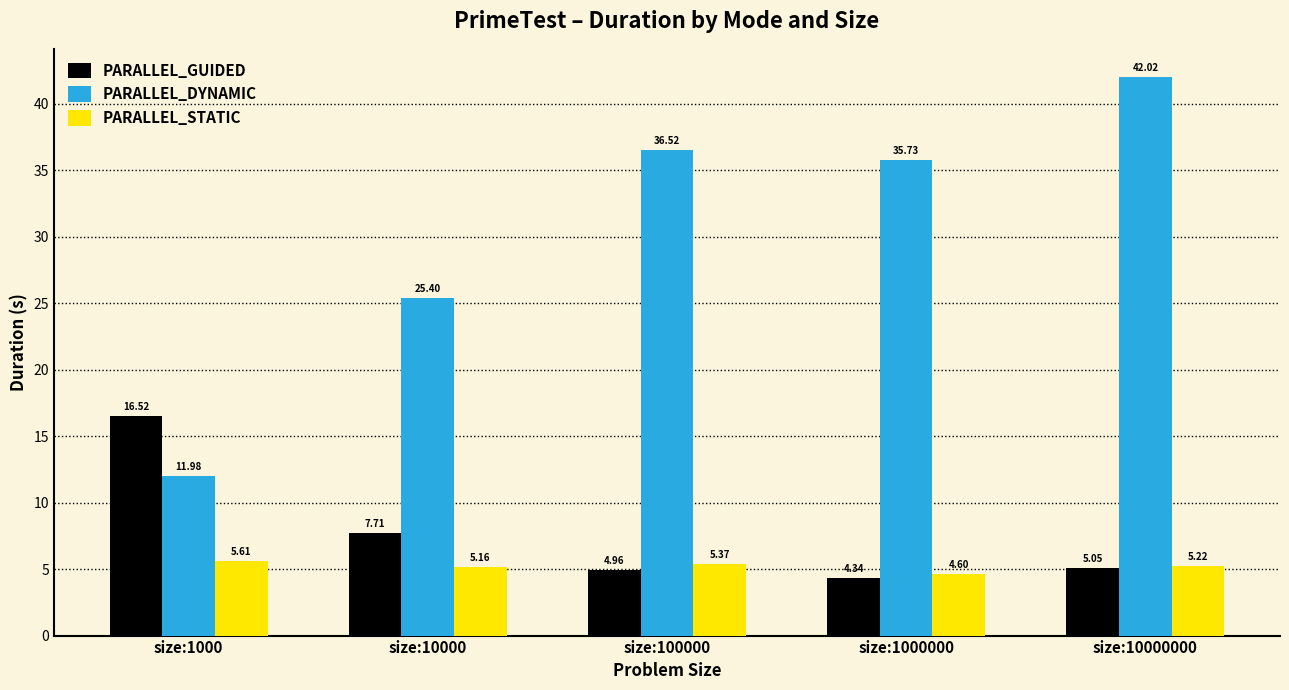

Which series has the largest range (max minus min)?

PARALLEL_DYNAMIC